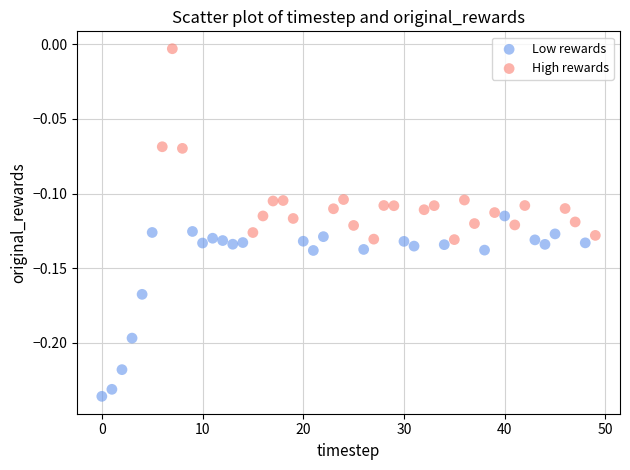

What are all the series names shown in the legend?

Low rewards, High rewards